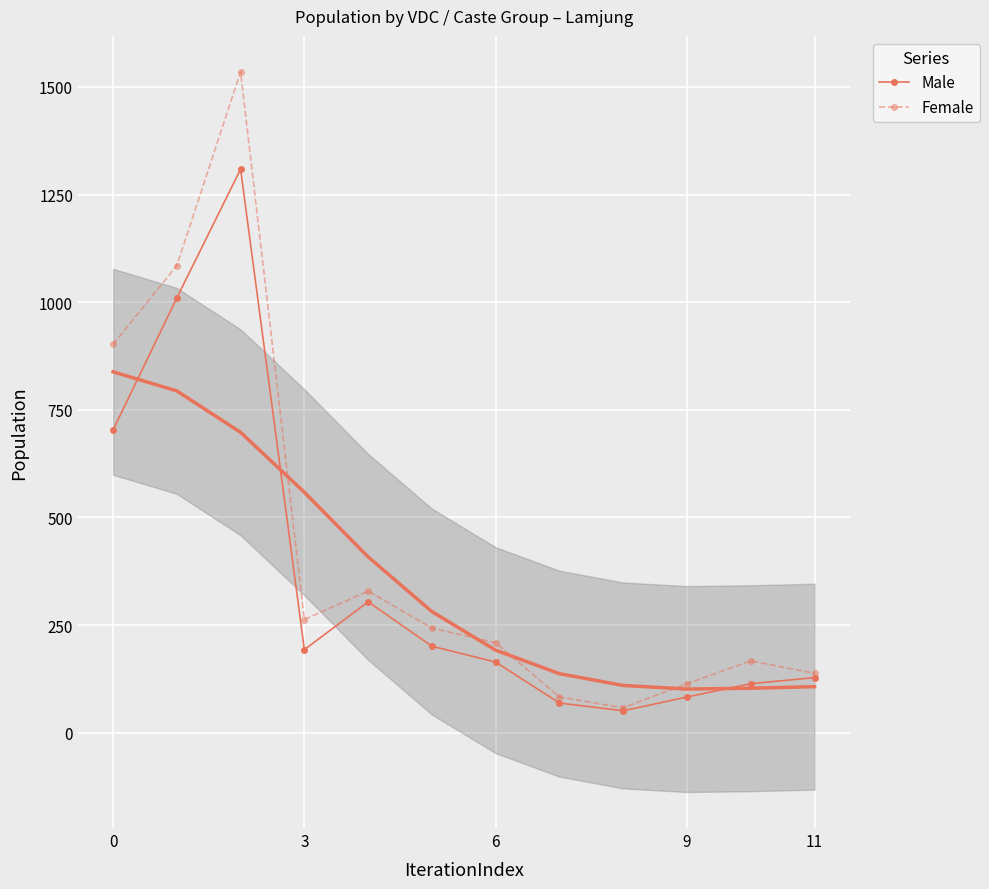

The value of Male at 11 is 218. True or false?

False